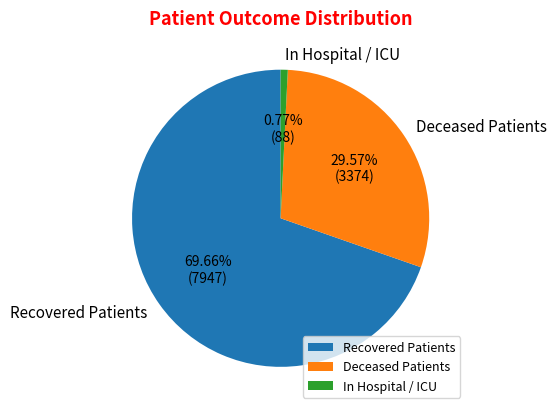

To the nearest percent, what is the difference between the In Hospital / ICU and Deceased Patients slice percentages?

29%